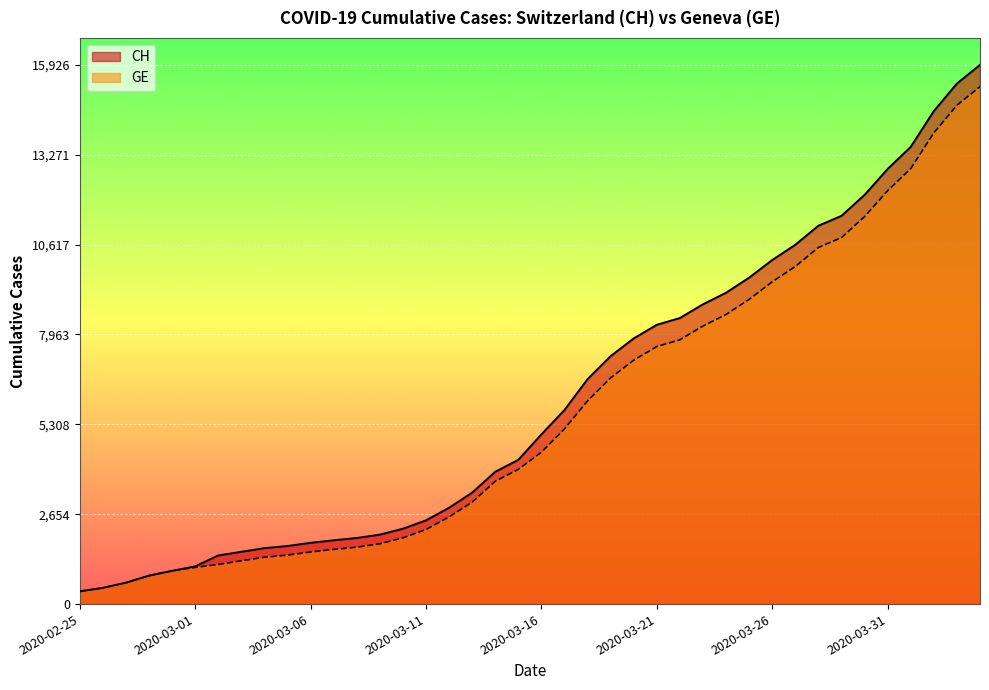

At which category is the sum across all series the highest?

2020-04-04